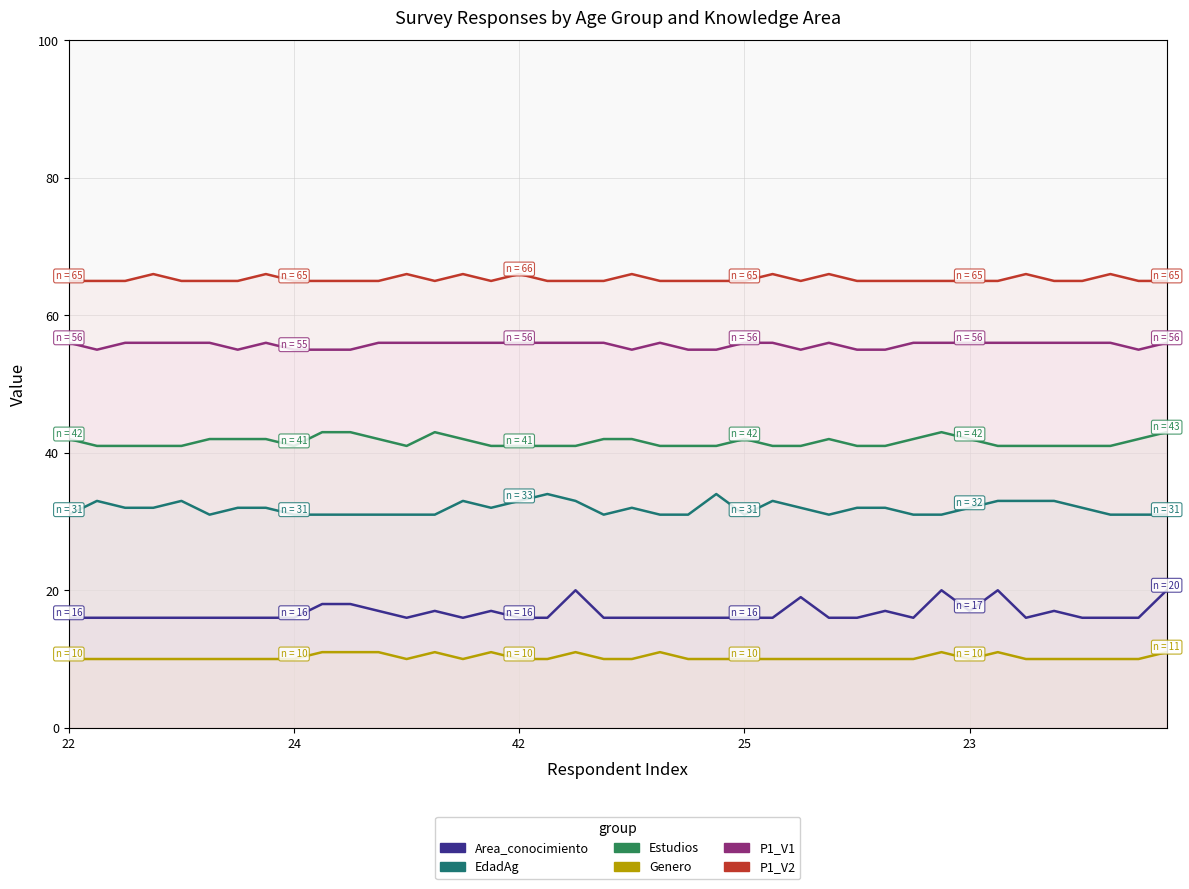

True or false: EdadAg and P1_V2 intersect in this chart.

False